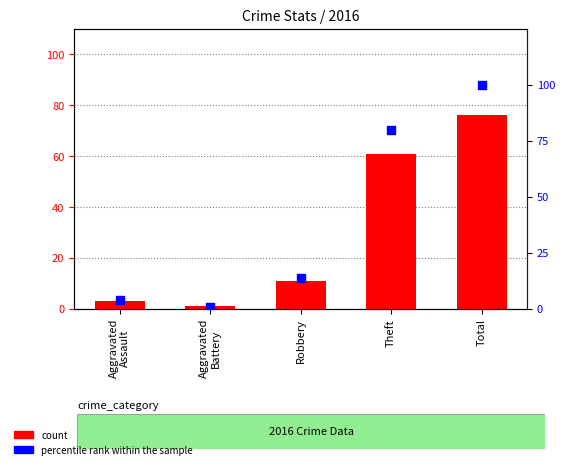

At which category is the sum across all series the highest?

Total